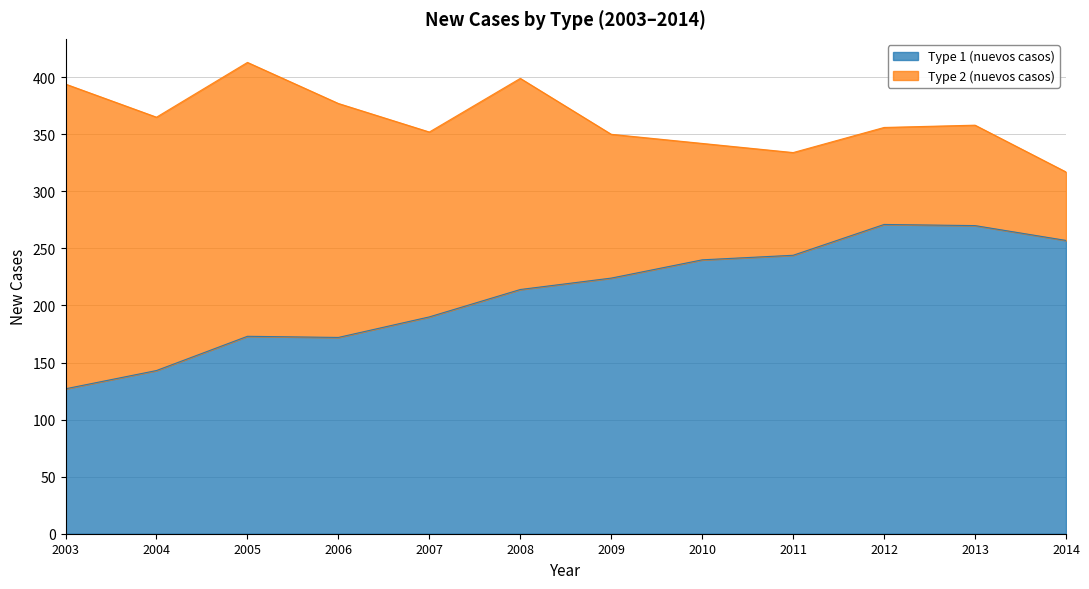

Does the chart display data point markers on the line(s)?

No